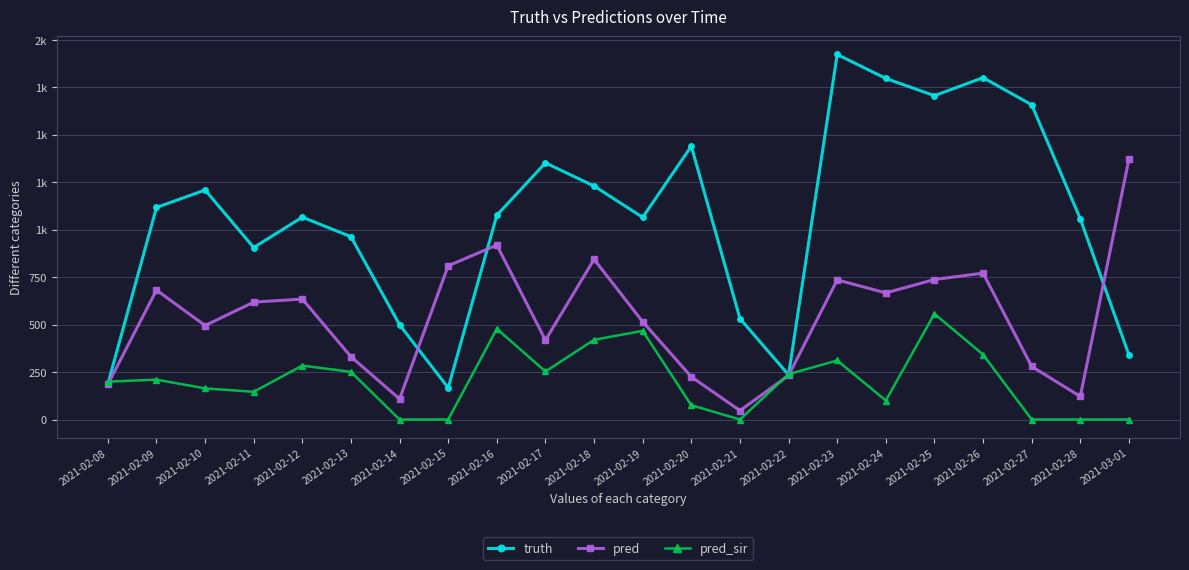

What are all the series names shown in the legend?

truth, pred, pred_sir